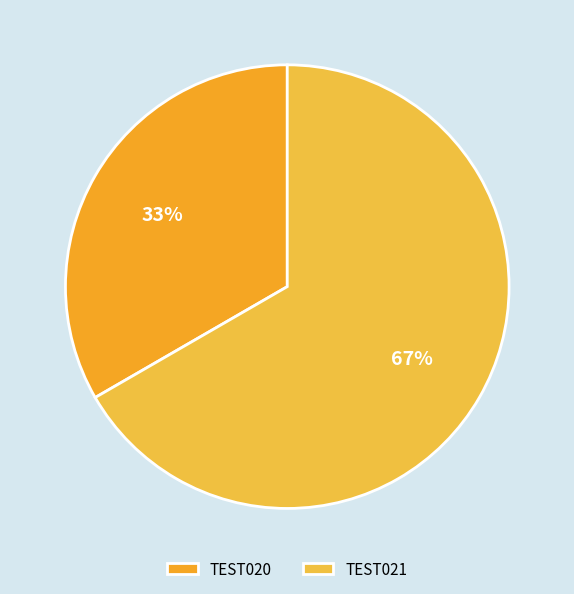

What is the ratio of the value at TEST021 to the value at TEST020?

2.0